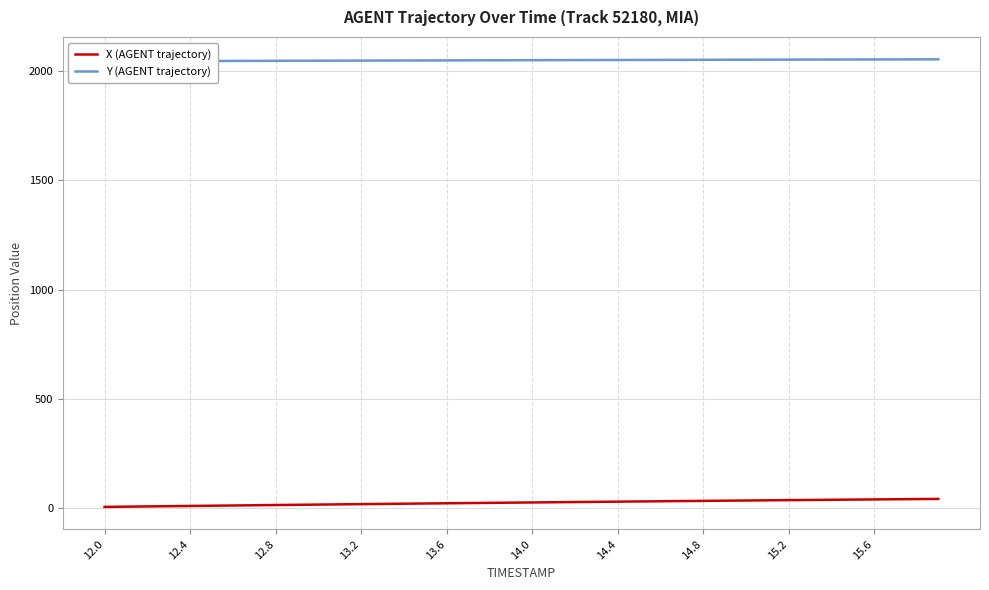

What is the average value of the X (AGENT trajectory) series?

26.4